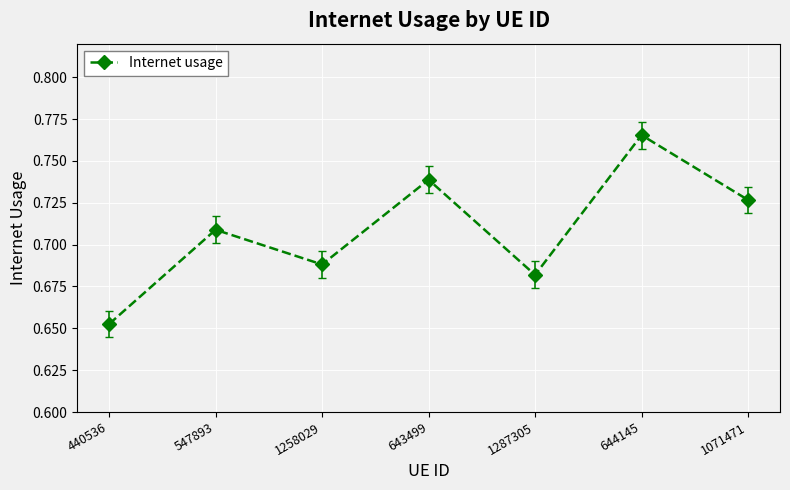

Count the values in the range 0 to 1.

7